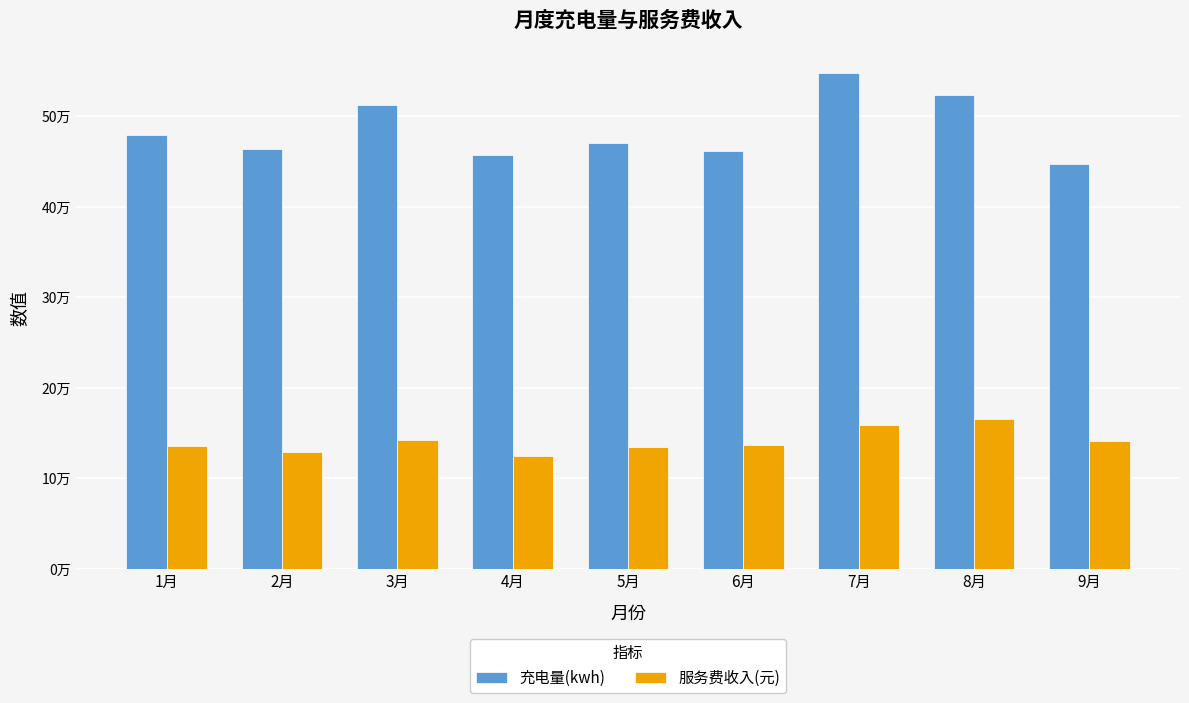

Does the chart contain stacked bars?

No